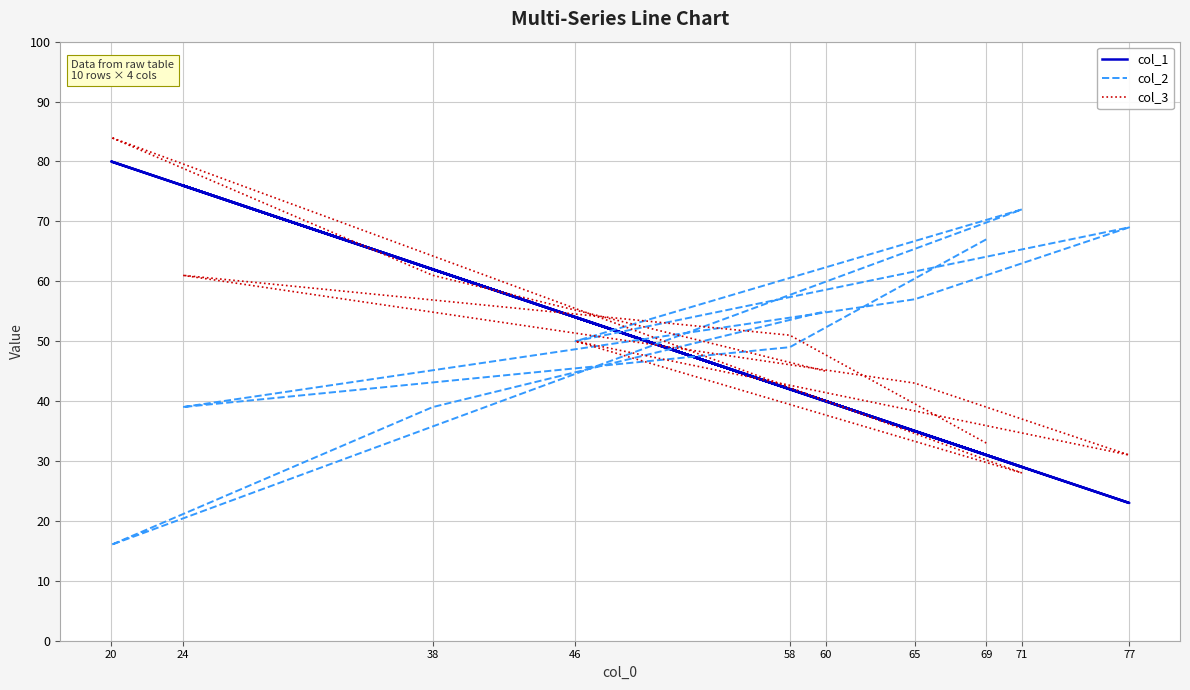

How many values in the col_2 series exceed 55?

4